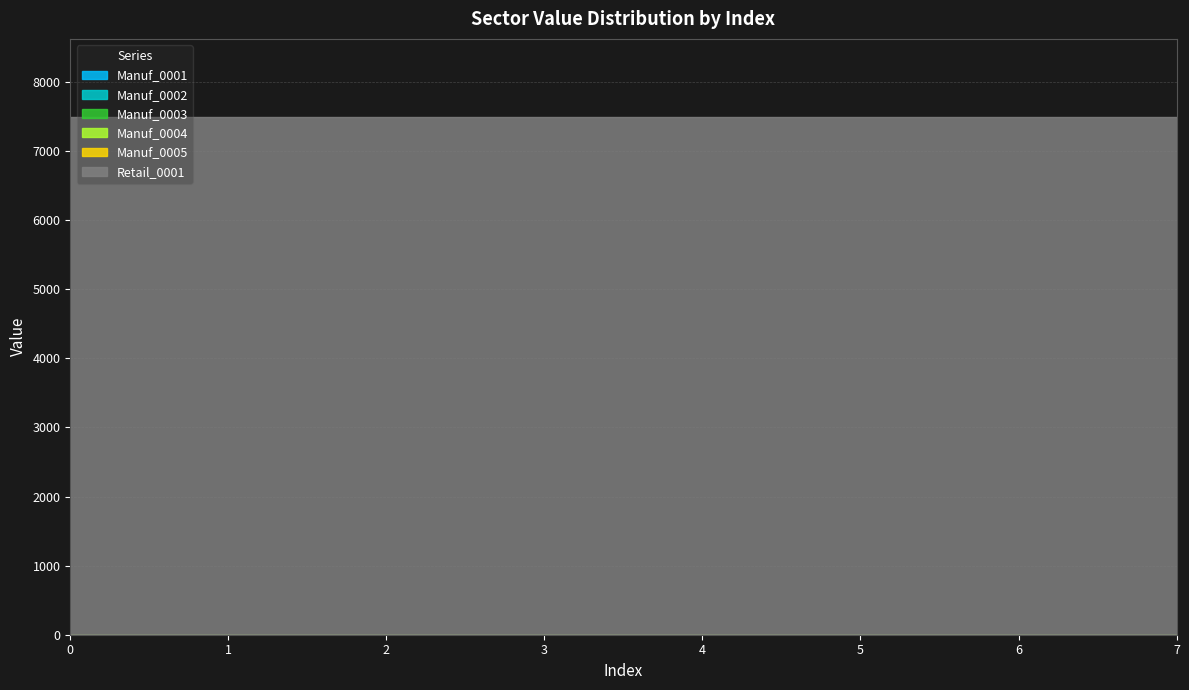

Which series has the largest total across all categories?

Retail_0001